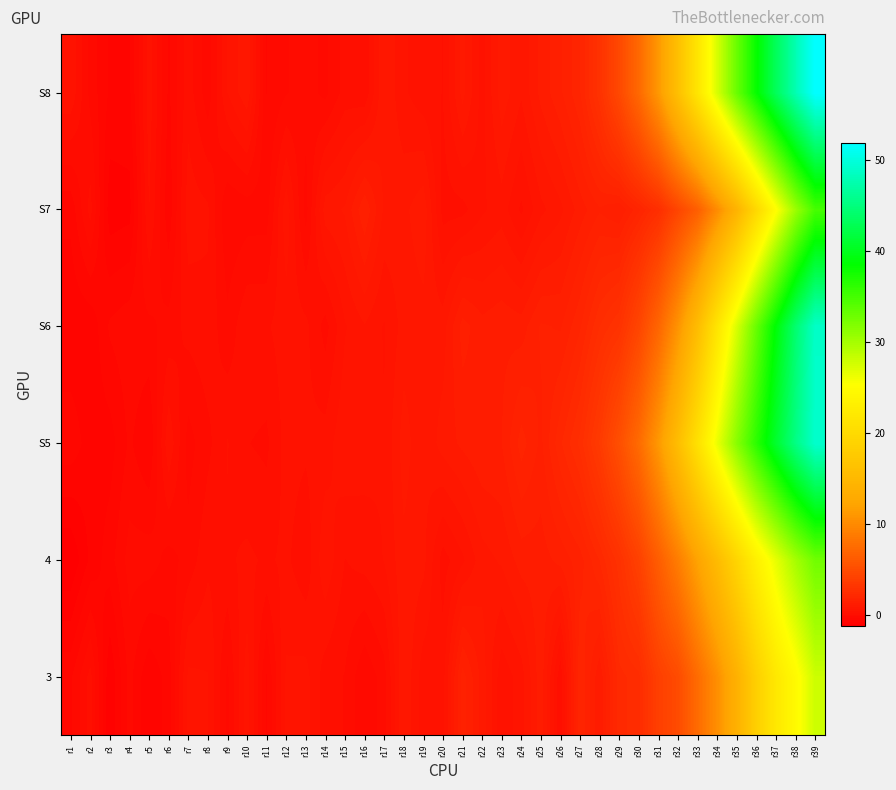

What is the total value across all series at r17?

3.3